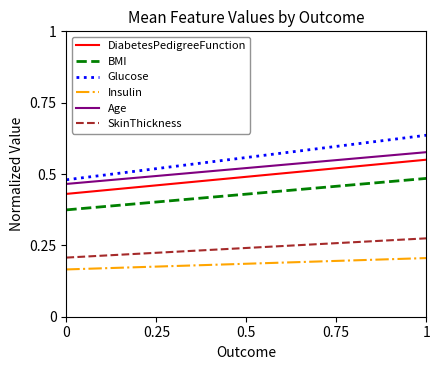

What position from the left is 0.25?

2